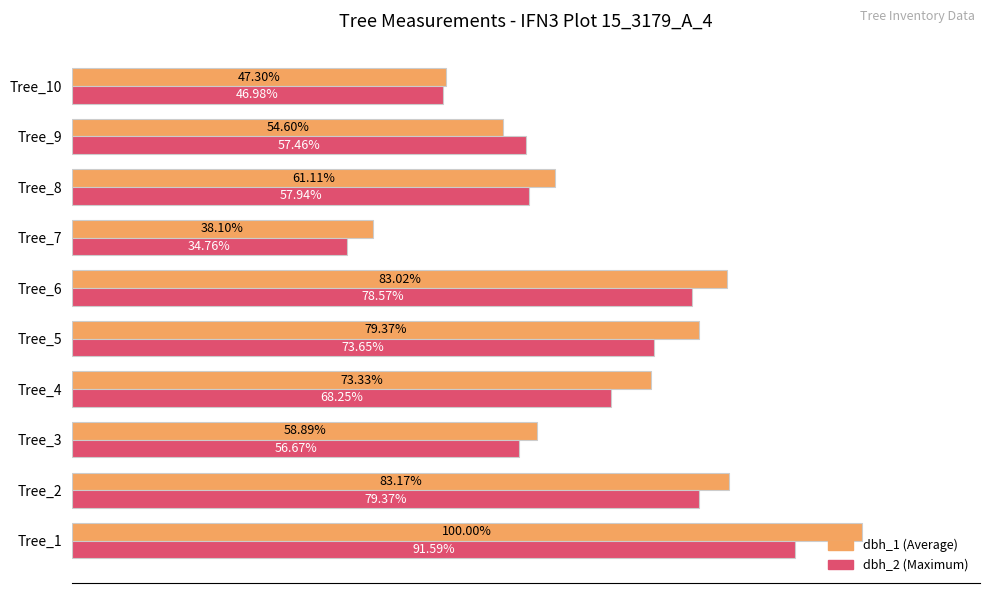

At which category is the sum across all series the highest?

Tree_1